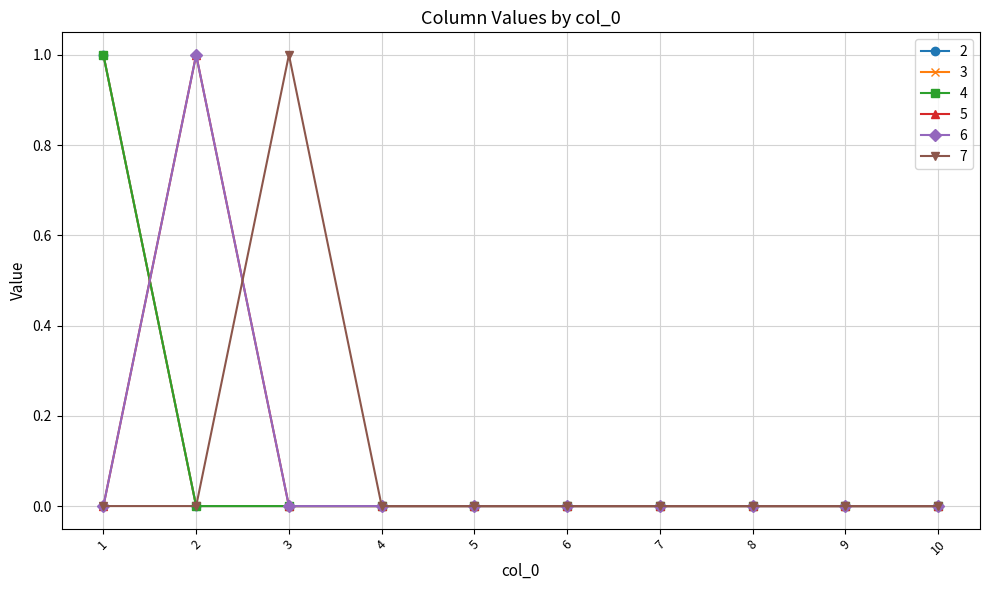

Does the chart have visible grid lines?

Yes